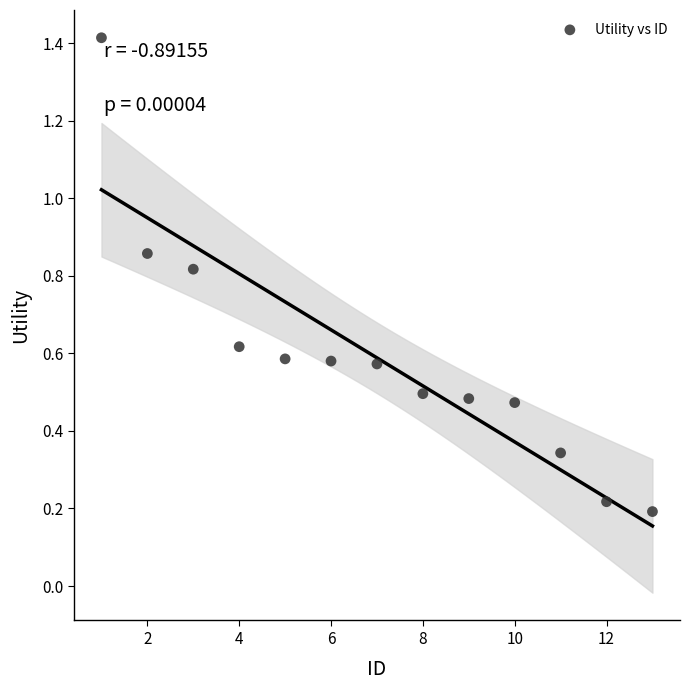

What is the range of Y values (max minus min)?

1.2